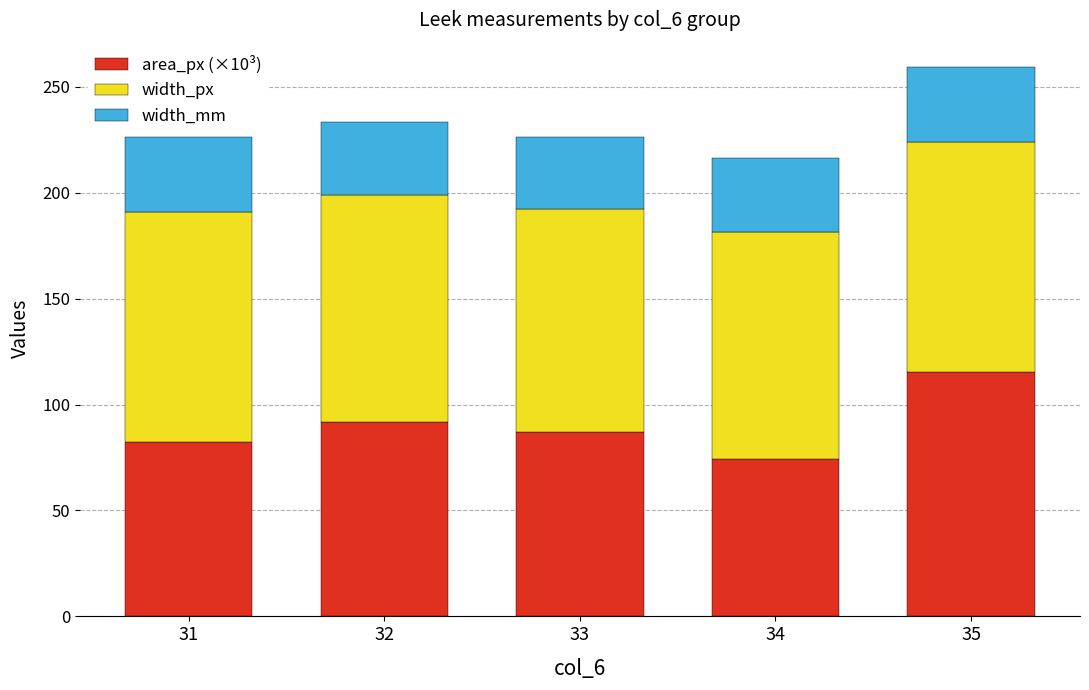

How many data points does each series have?

5